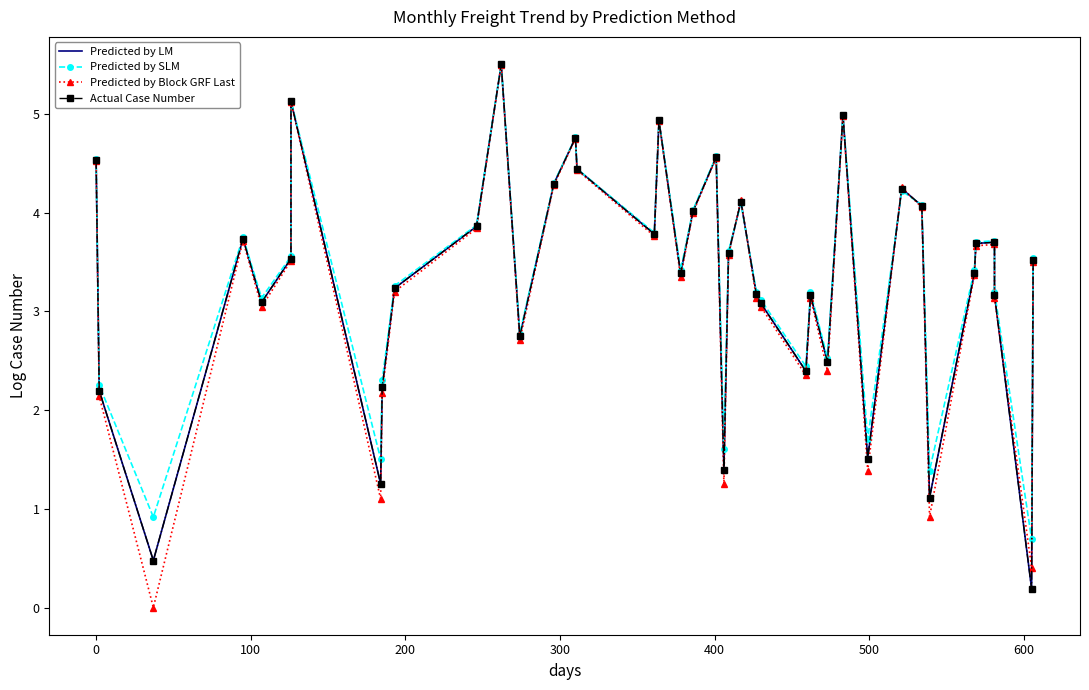

Reading right to left, transcribe all the data shown in this chart.

Predicted by LM: 3.5	0.2	3.2	3.7	3.7	3.4	1.1	4.1	4.2	1.5	5.0	2.5	3.2	2.4	3.1	3.2	4.1	3.6	1.4	4.6	4.0	3.4	4.9	3.8	4.4	4.8	4.3	2.7	5.5	3.9	3.2	2.2	1.3	5.1	3.5	3.1	3.7	0.5	2.2	4.5
Predicted by SLM: 3.5	0.7	3.2	3.7	3.7	3.4	1.4	4.1	4.2	1.7	5.0	2.5	3.2	2.4	3.1	3.2	4.1	3.6	1.6	4.6	4.0	3.4	4.9	3.8	4.4	4.8	4.3	2.8	5.5	3.9	3.3	2.3	1.5	5.1	3.6	3.1	3.7	0.9	2.3	4.5
Predicted by Block GRF Last: 3.5	0.4	3.1	3.7	3.7	3.4	0.9	4.1	4.3	1.4	5.0	2.4	3.1	2.4	3.0	3.1	4.1	3.6	1.3	4.6	4.0	3.3	4.9	3.8	4.4	4.7	4.3	2.7	5.5	3.8	3.2	2.2	1.1	5.1	3.5	3.0	3.7	0.0	2.1	4.5
Actual Case Number: 3.5	0.2	3.2	3.7	3.7	3.4	1.1	4.1	4.2	1.5	5.0	2.5	3.2	2.4	3.1	3.2	4.1	3.6	1.4	4.6	4.0	3.4	4.9	3.8	4.4	4.8	4.3	2.7	5.5	3.9	3.2	2.2	1.3	5.1	3.5	3.1	3.7	0.5	2.2	4.5